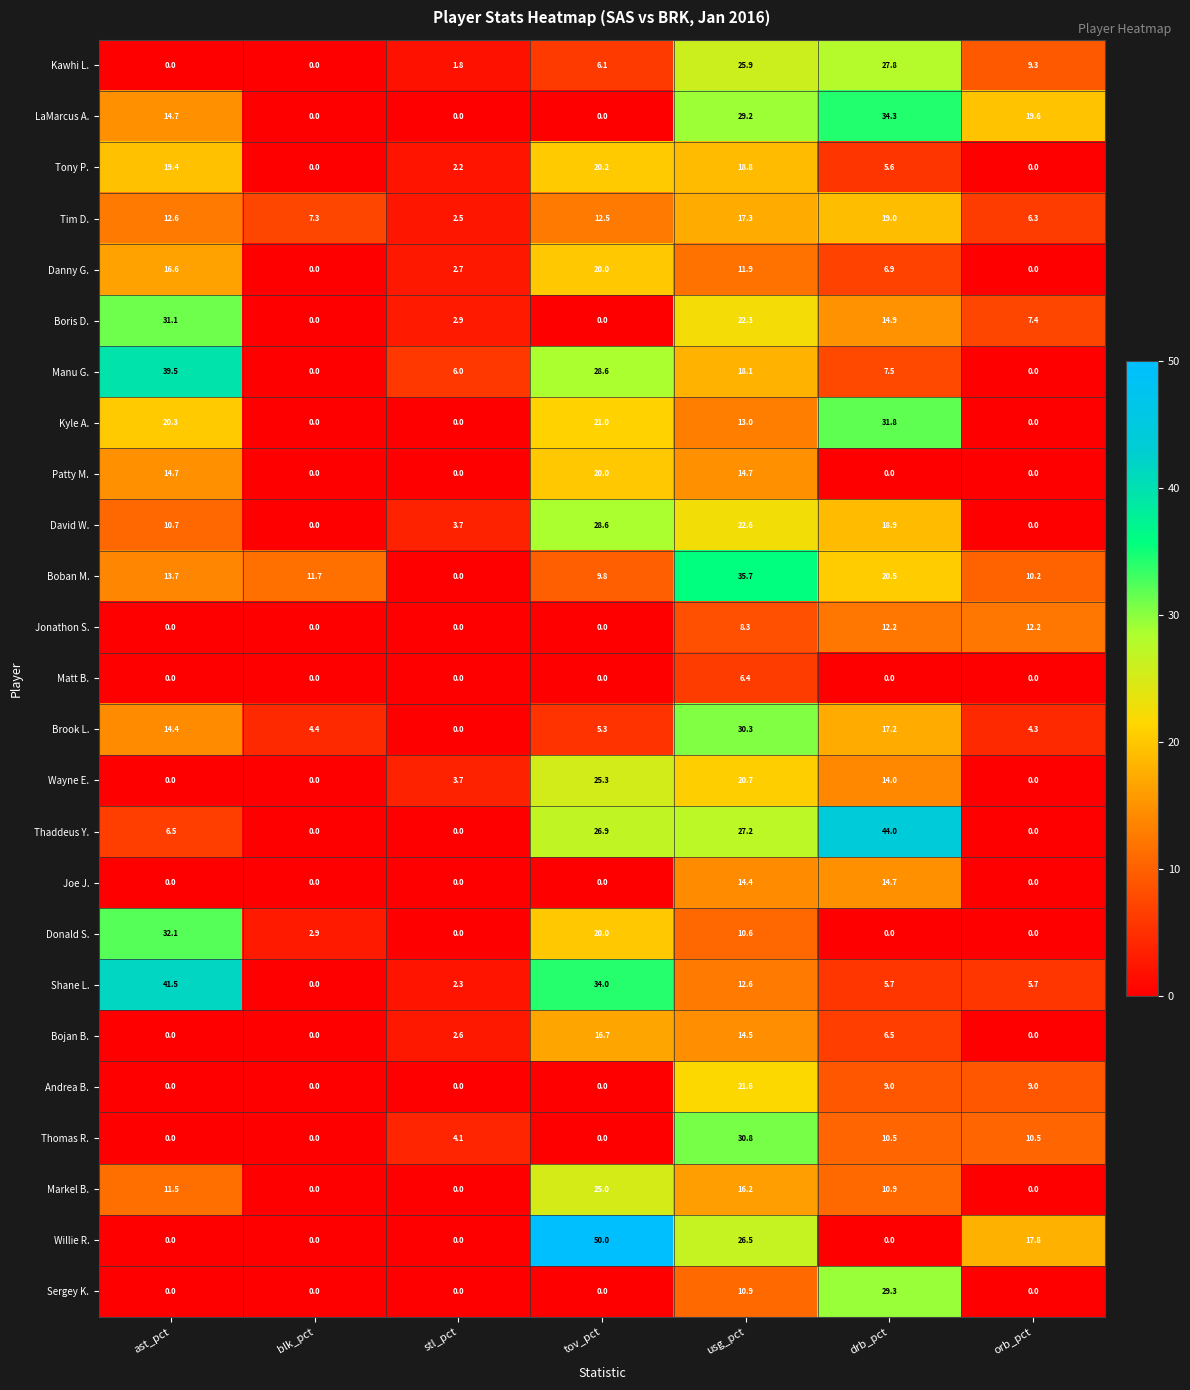

What is the greatest value displayed?

50.0